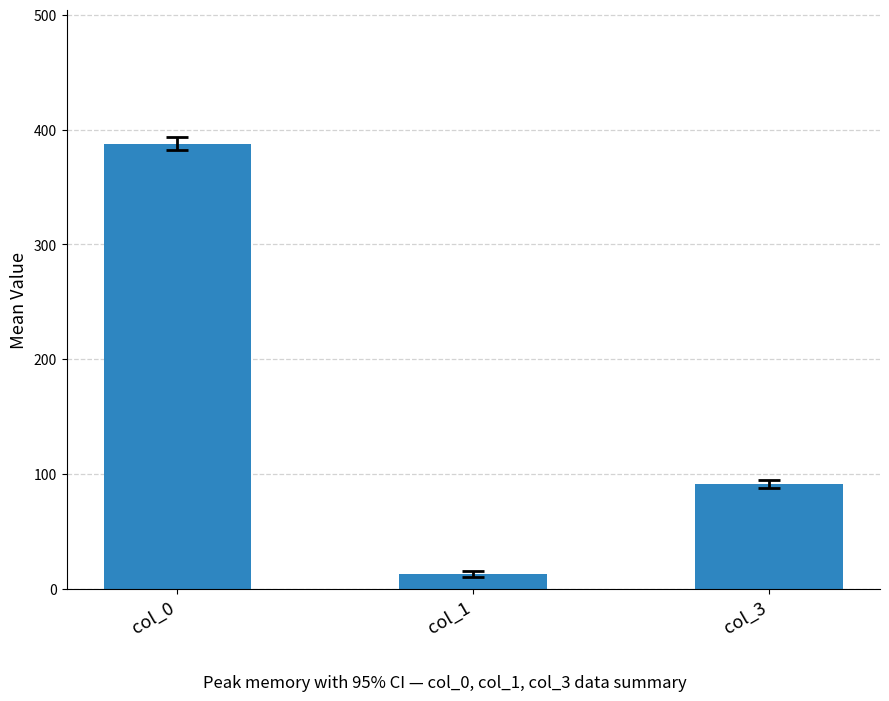

Does the chart contain any negative values?

No